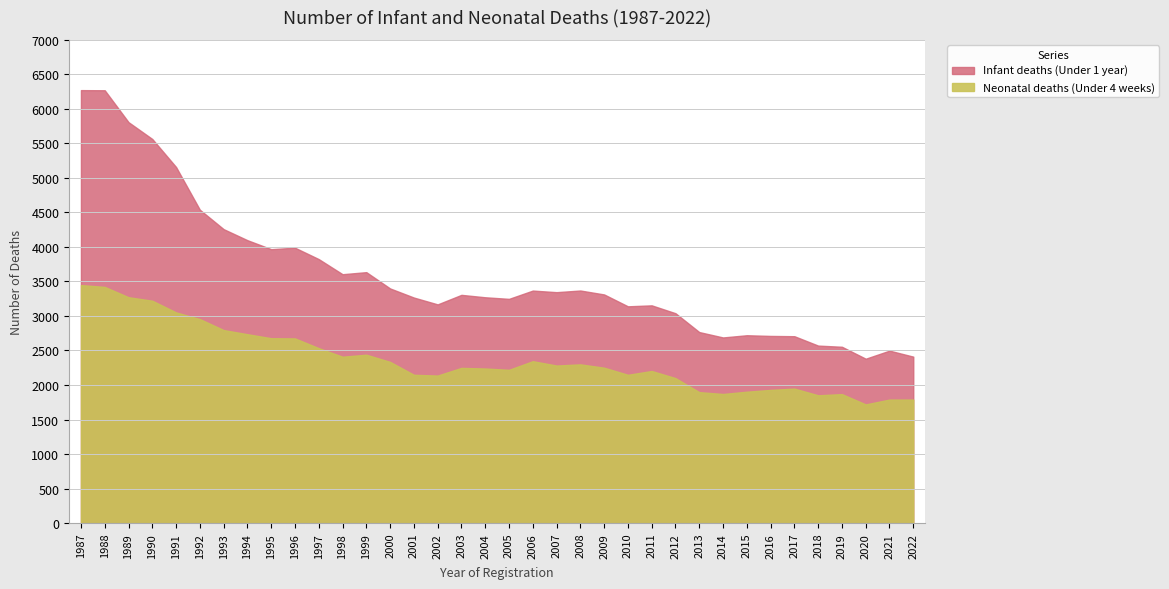

True or false: Infant deaths (Under 1 year) and Neonatal deaths (Under 4 weeks) intersect in this chart.

False